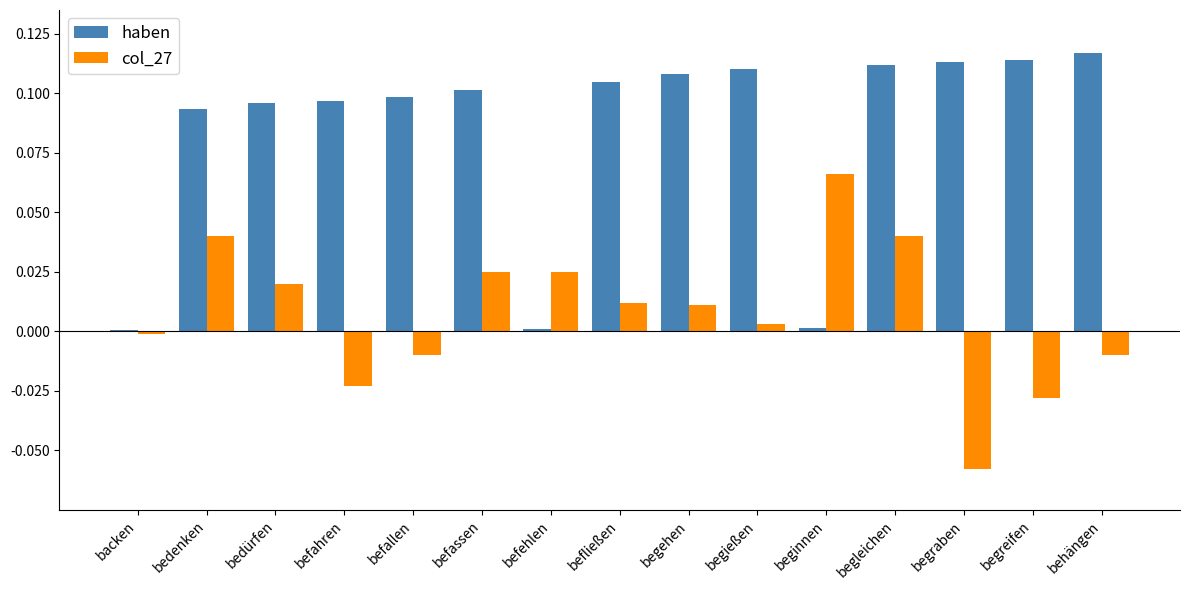

Is the value of col_27 at befehlen greater than the value of haben at befahren?

No